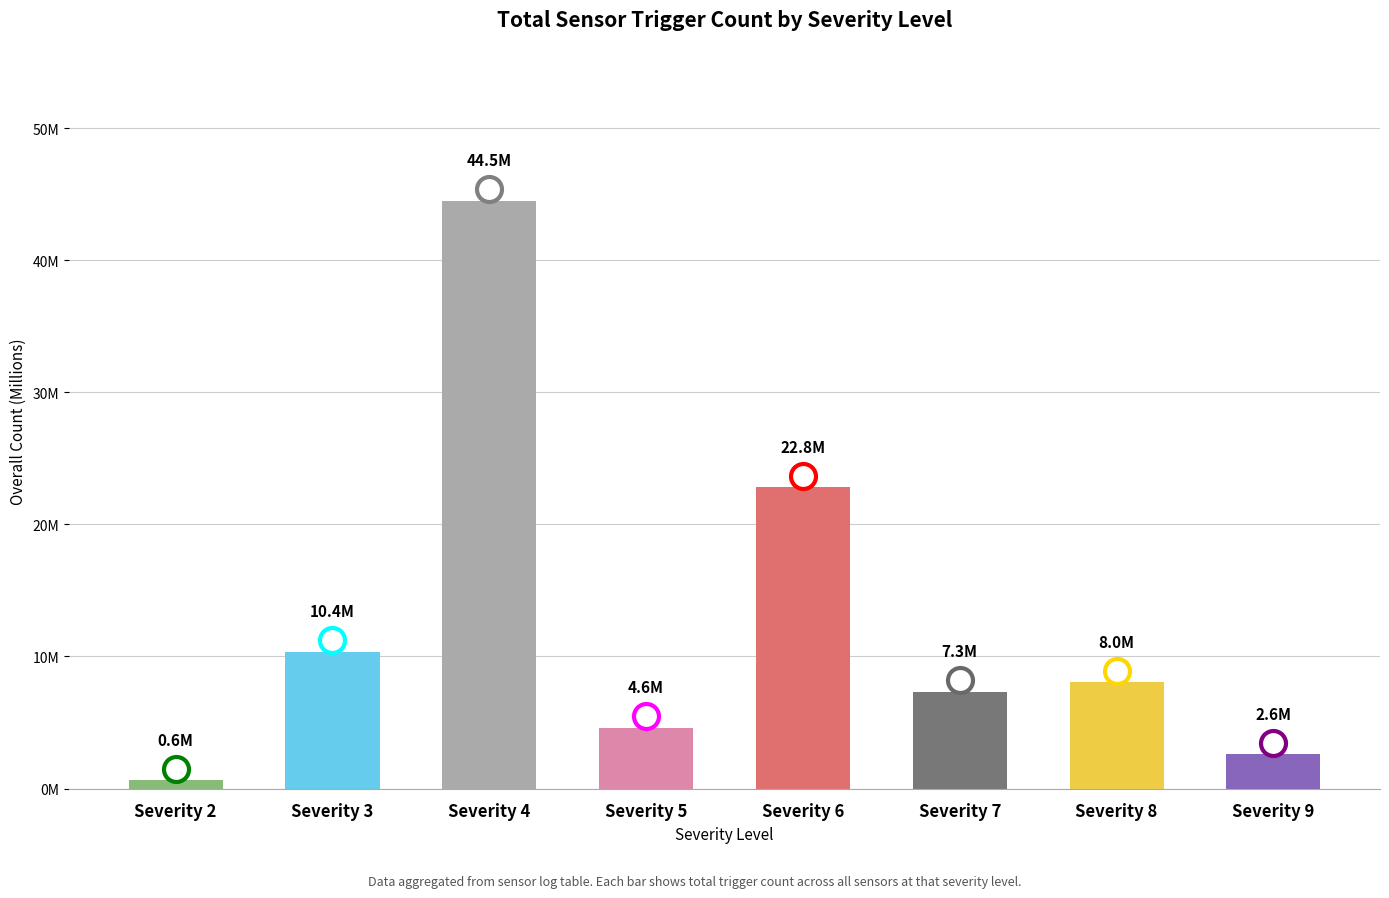

Which label corresponds to the smallest value in the chart?

Severity 2